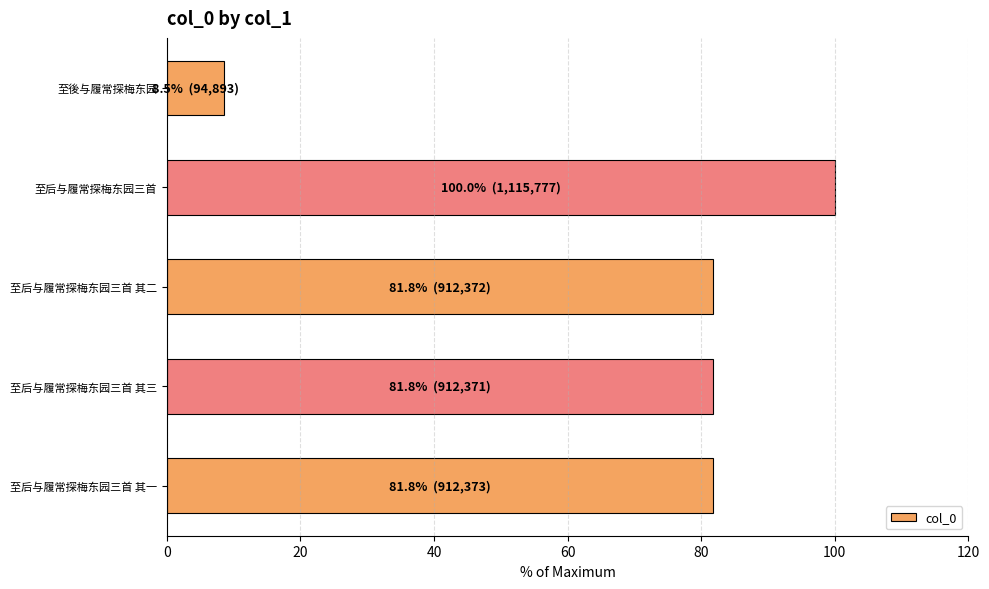

Which has a higher value, 至后与履常探梅东园三首 其一 or 至後与履常探梅东园?

至后与履常探梅东园三首 其一